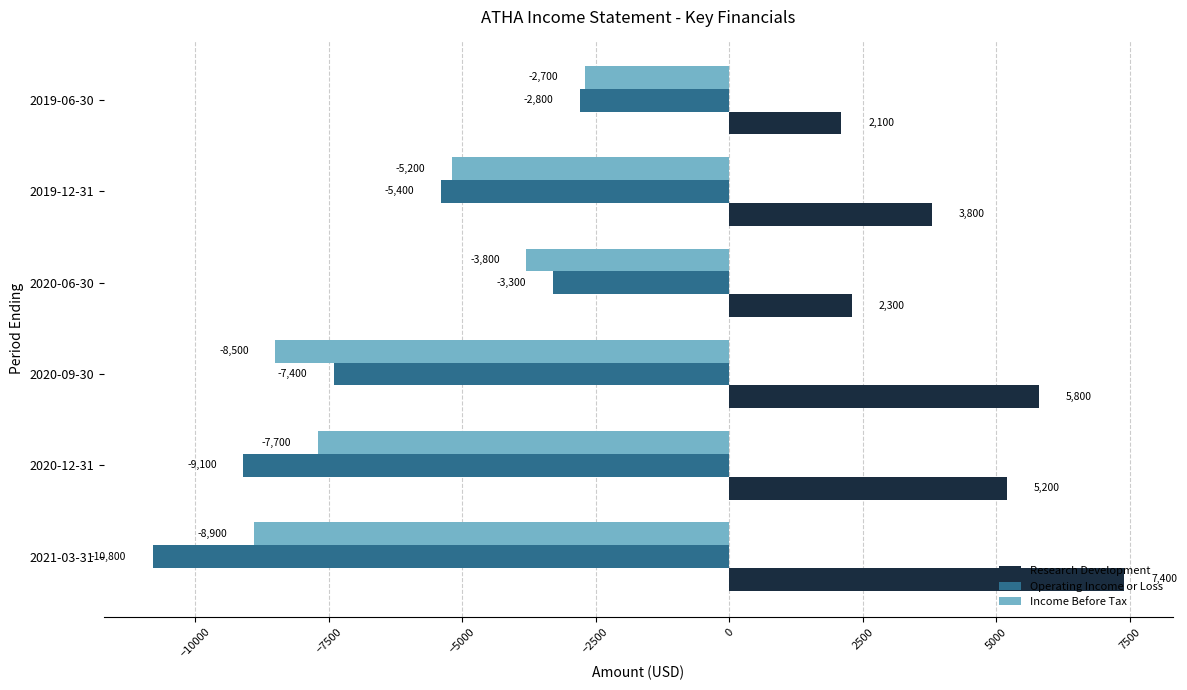

Rank the categories by Operating Income or Loss value from lowest to highest.

2021-03-31, 2020-12-31, 2020-09-30, 2019-12-31, 2020-06-30, 2019-06-30